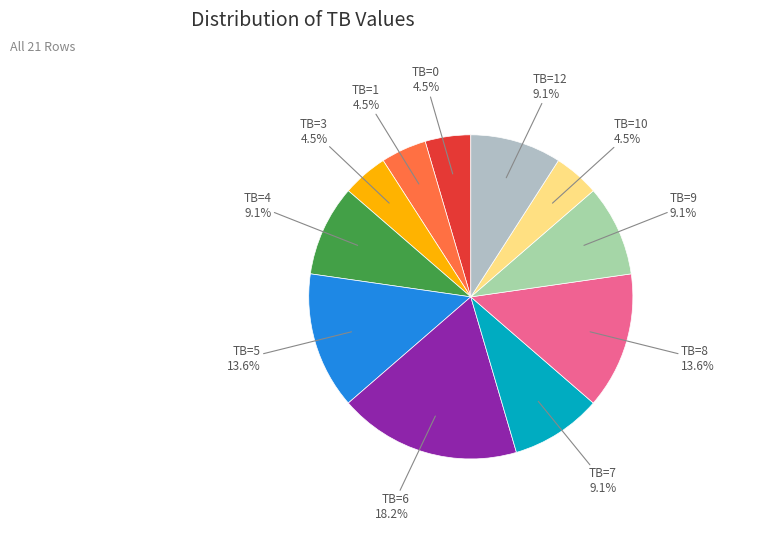

Does any single category account for the majority?

No